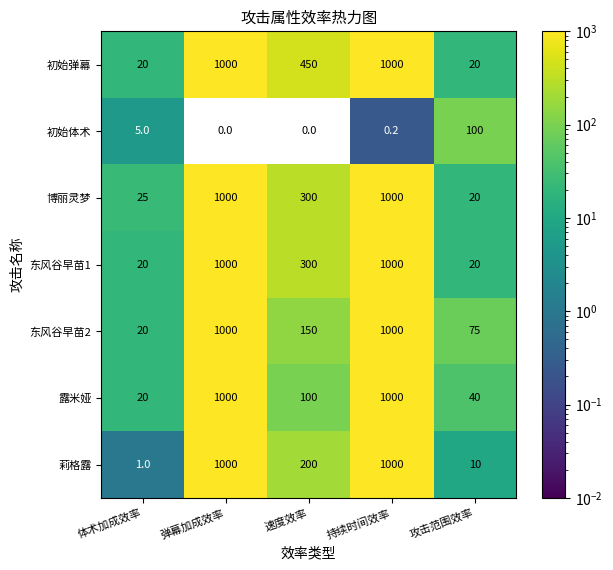

What is the difference between the maximum and second lowest values in the 初始弹幕 series?

980.0